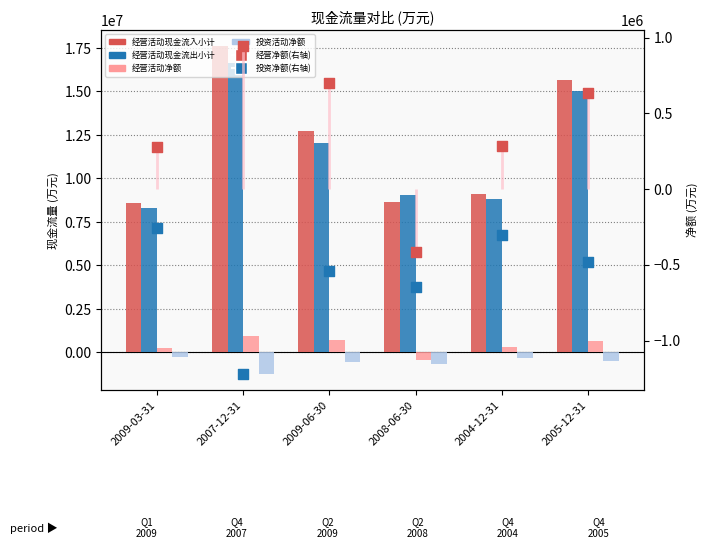

Which series contains the lowest Y value?

投资活动产生的现金流量净额